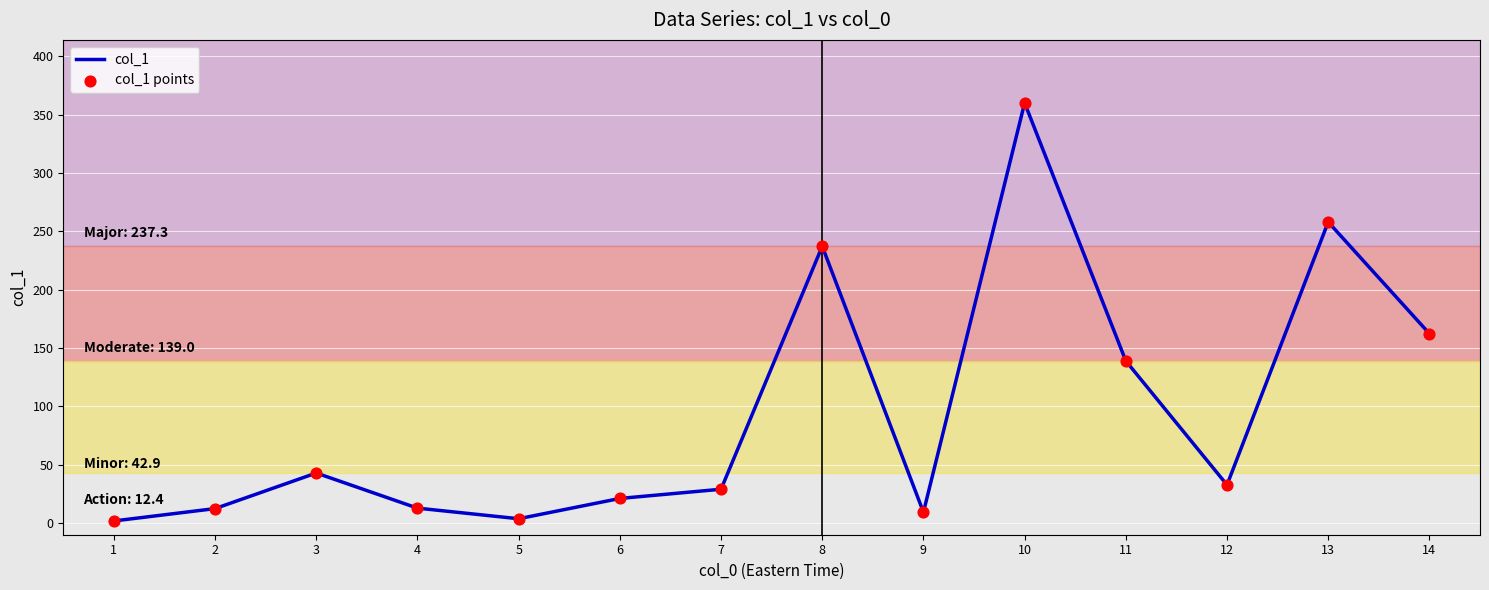

What is the greatest value displayed?

360.2